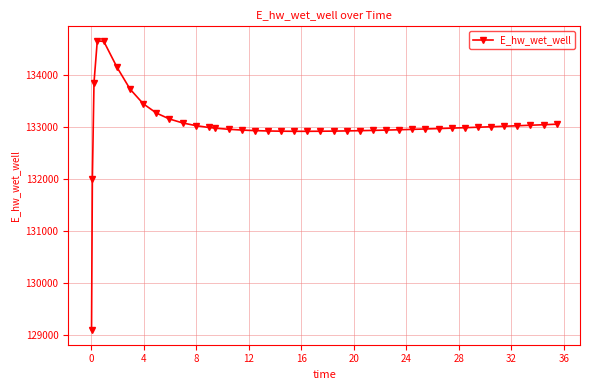

What is the value of the 16th point from the left?

132945.5